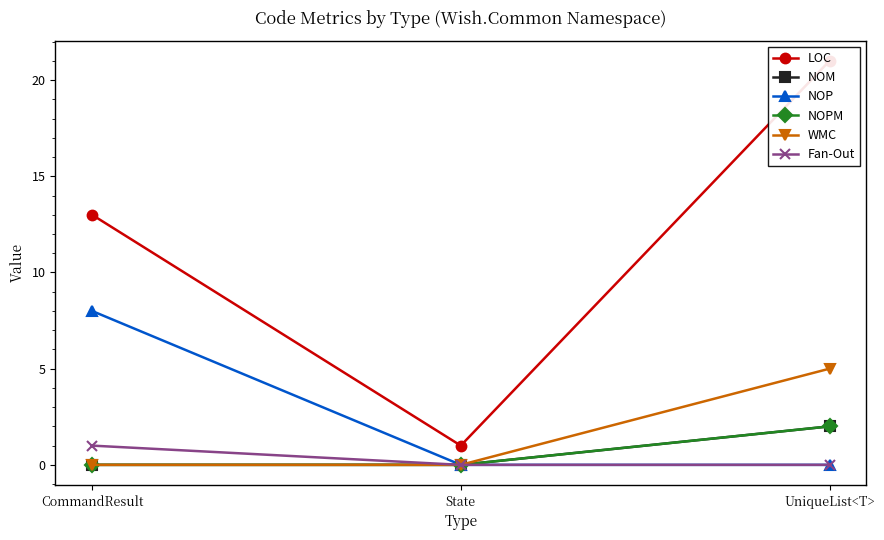

Does the chart display data point markers on the line(s)?

Yes